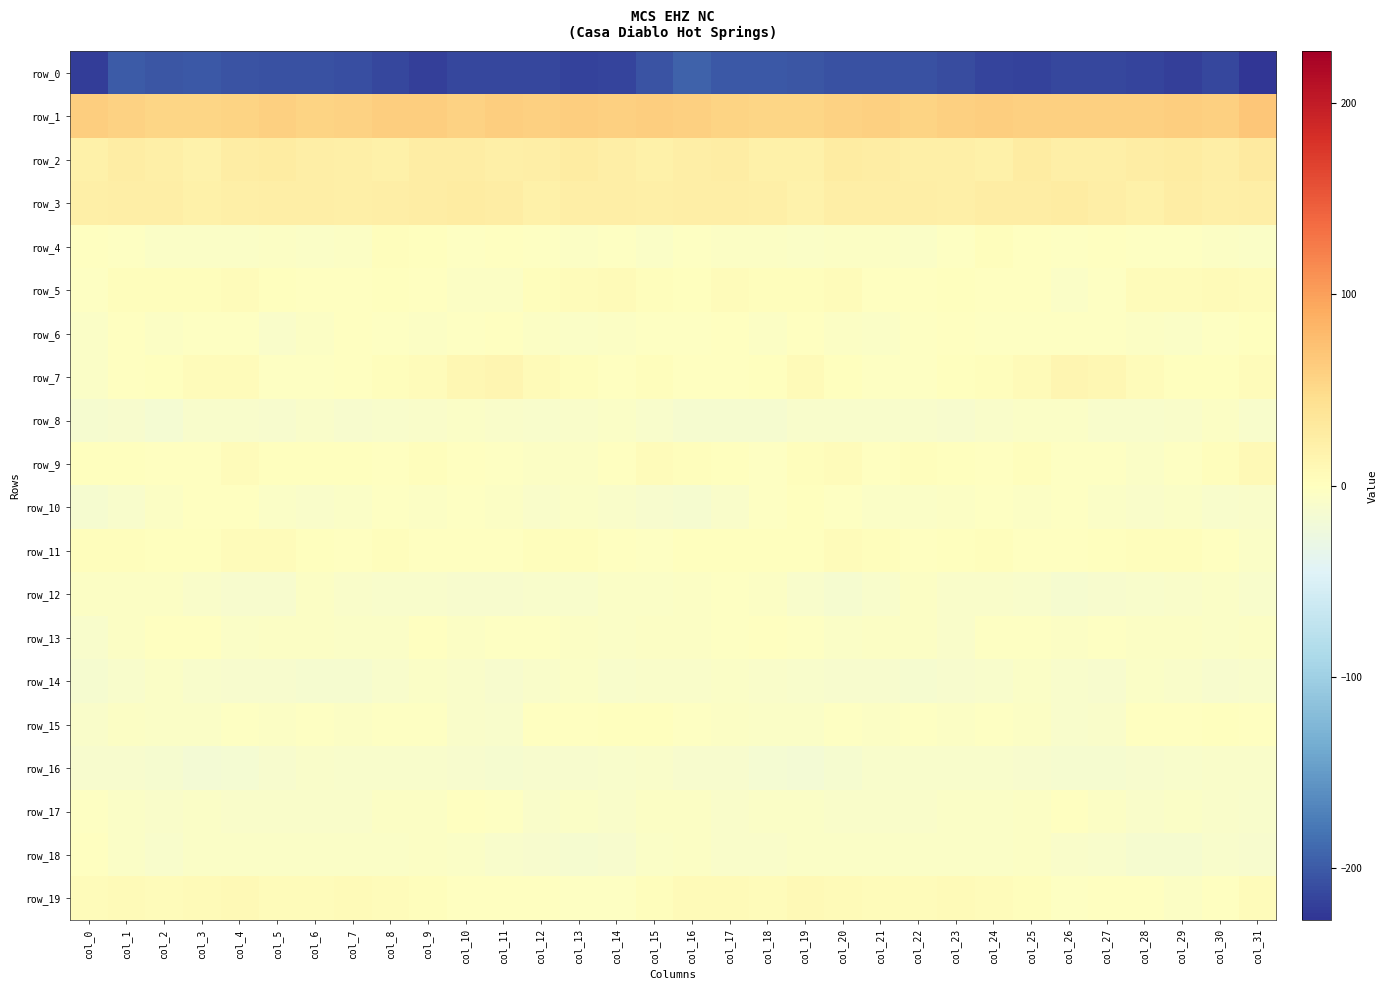

How many categories are shown in the chart?

32